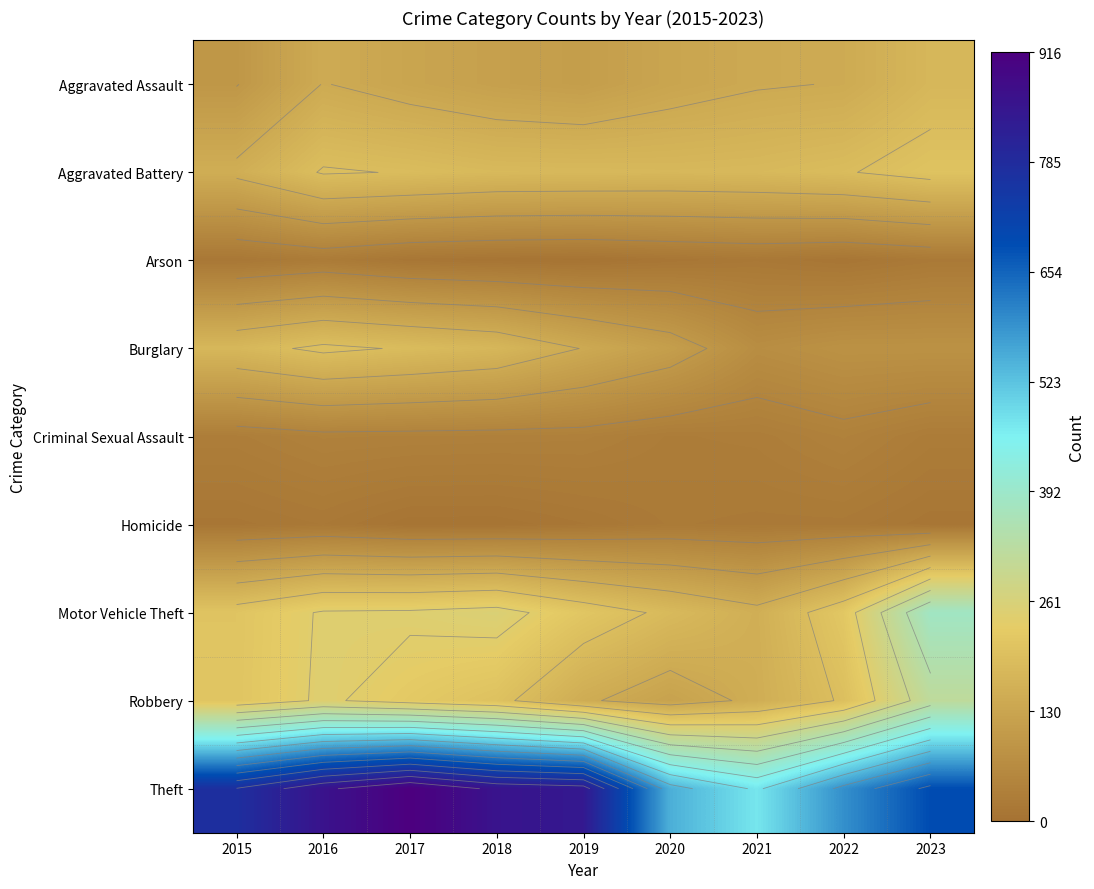

Which series has the widest spread of values?

Theft